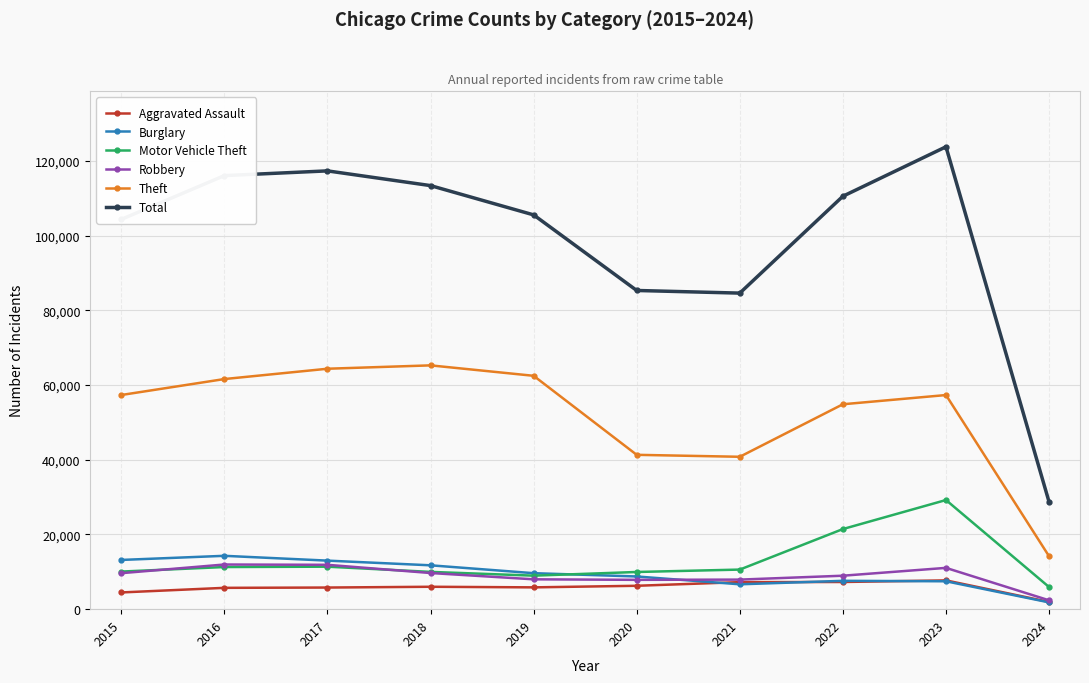

What is the difference between the Burglary values at 2016 and 2020?

5531